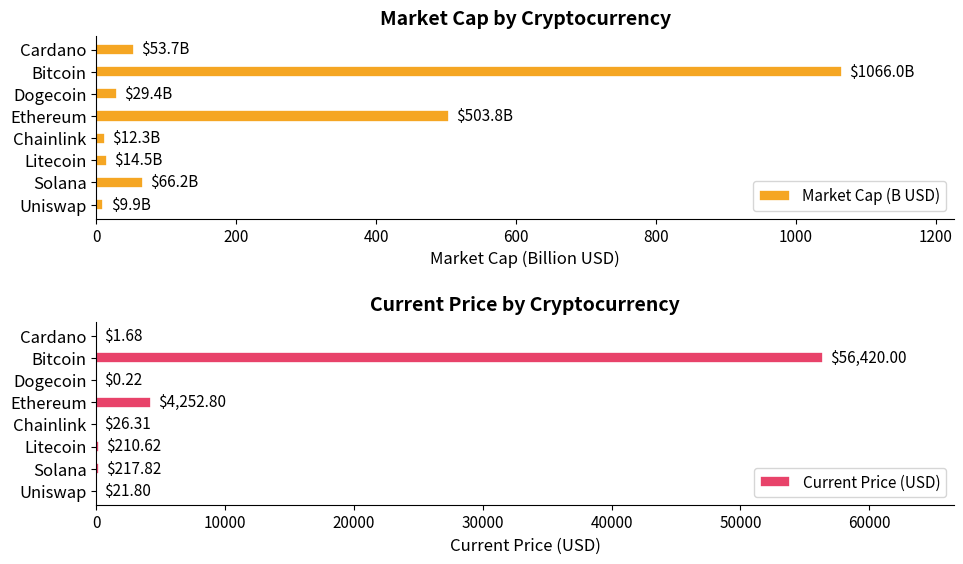

What is the difference between the maximum and second lowest values in the Market Cap (B USD) series?

1053.7